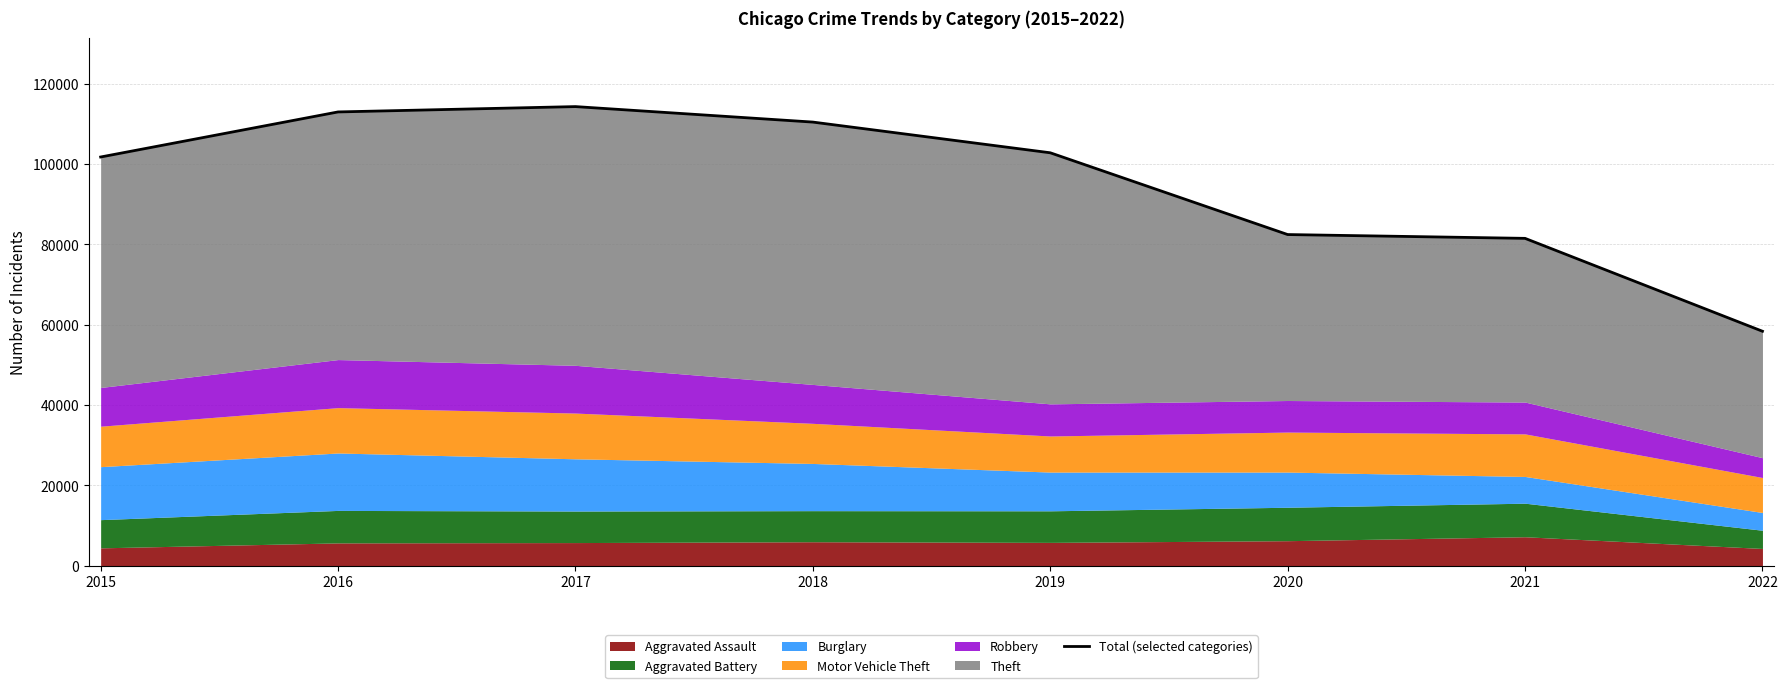

Reading left to right, transcribe all the data shown in this chart.

101735	112950	114279	110425	102786	82439	81491	58378